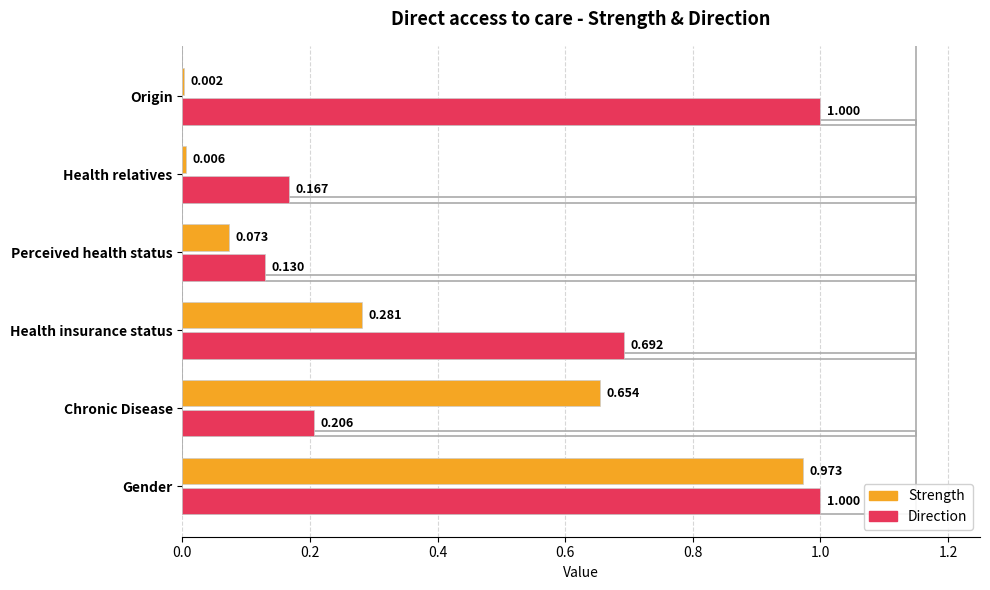

At which category is the sum across all series the highest?

Gender